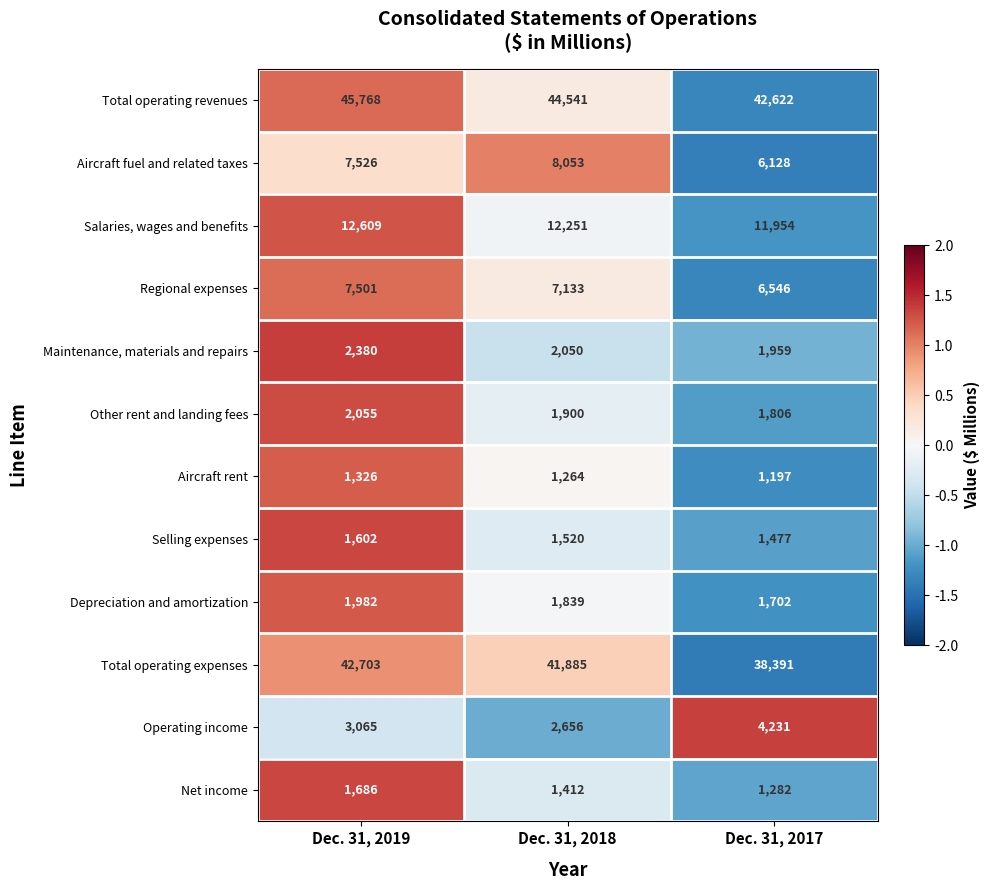

What is the maximum value shown in the chart?

45768